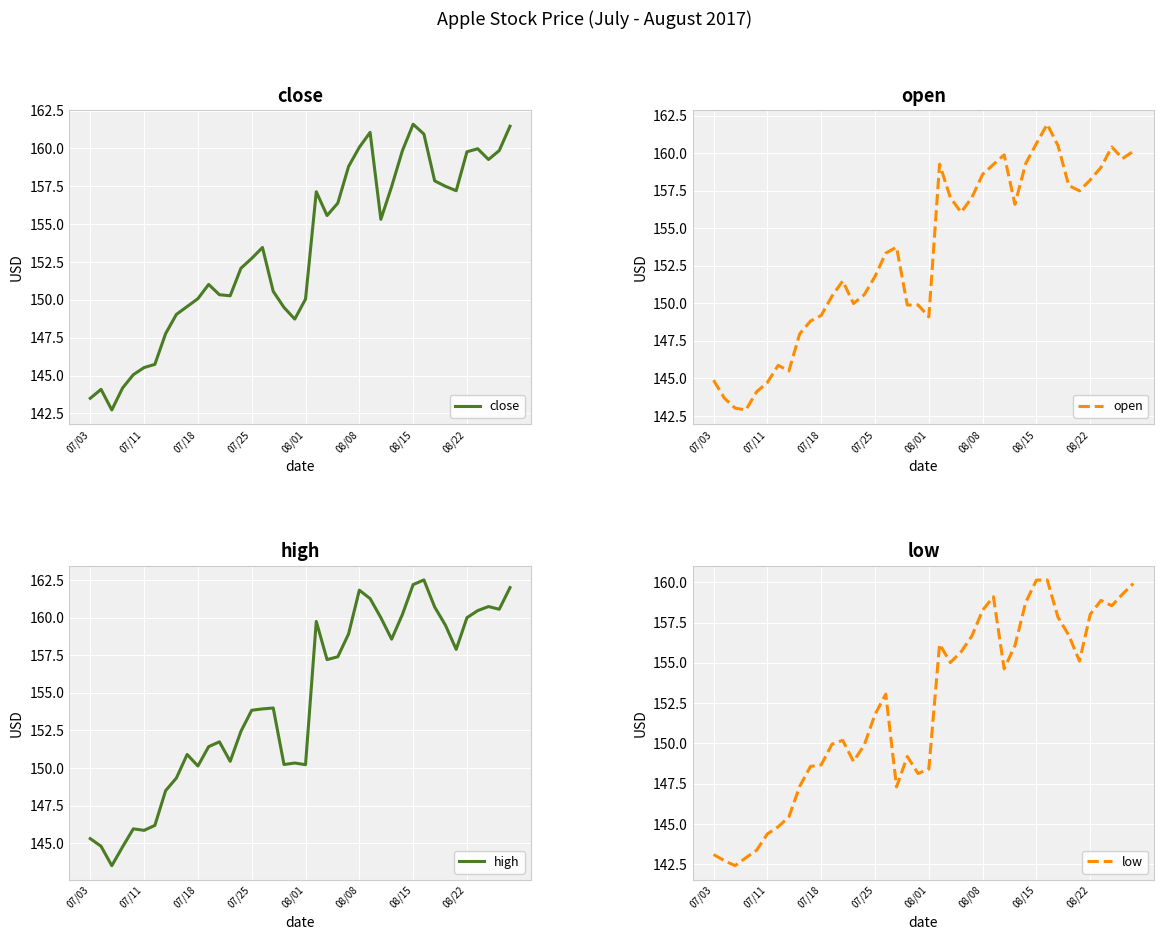

Between 13 and 32, which series saw the biggest shift?

open